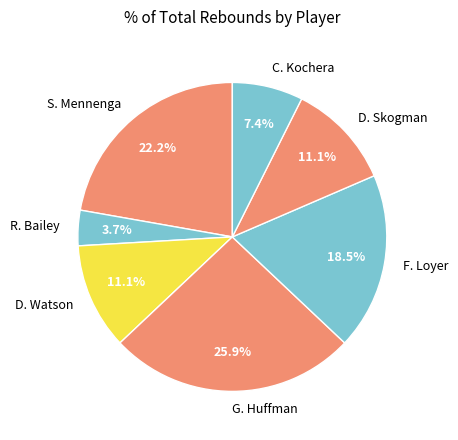

Approximately how many times larger is the value at D. Skogman compared to R. Bailey?

3.0